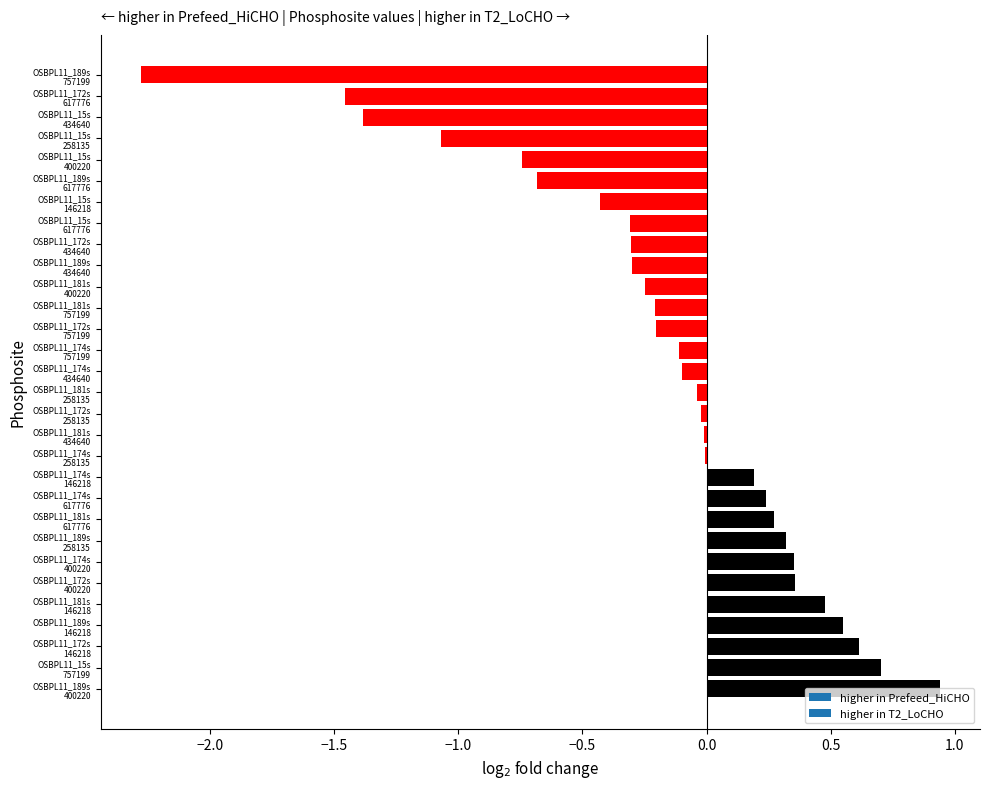

Are the bars horizontal?

Yes